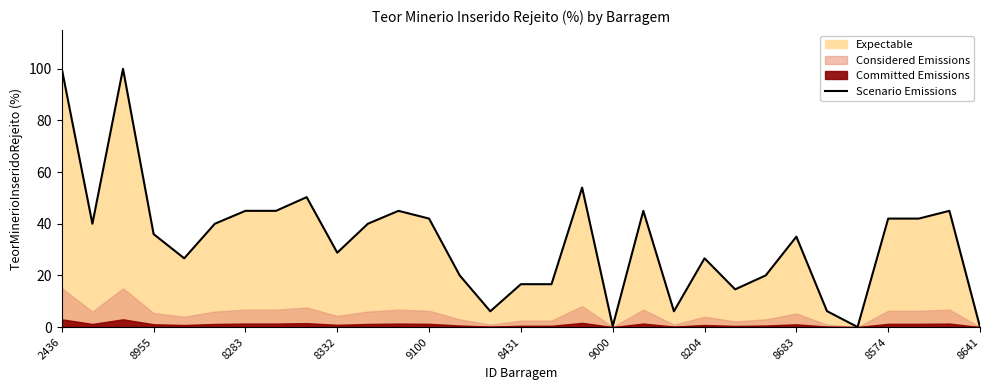

The value of Scenario Emissions at 8574 is 42.0. True or false?

True